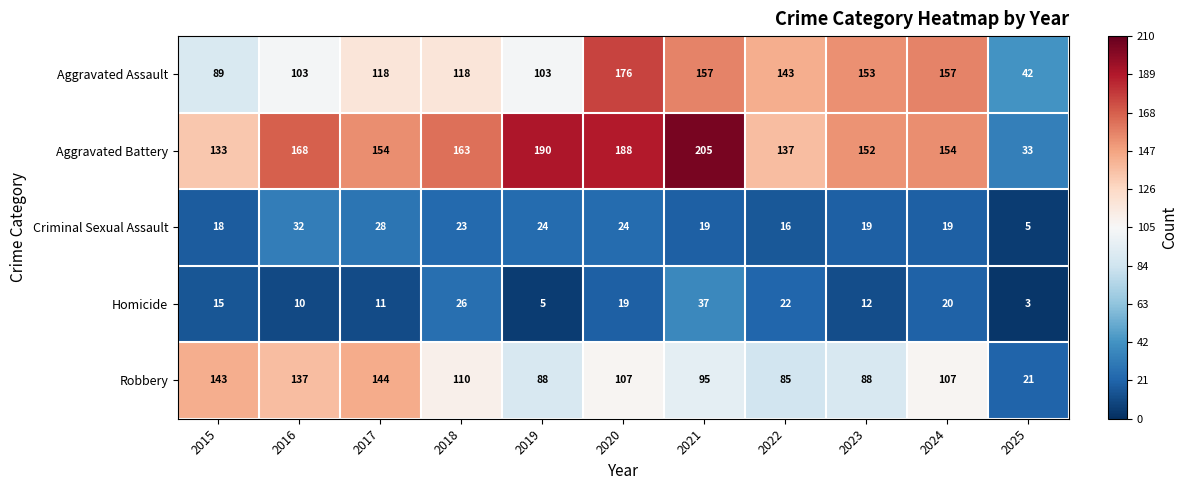

Rank the categories by Homicide value from lowest to highest.

2025, 2019, 2016, 2017, 2023, 2015, 2020, 2024, 2022, 2018, 2021